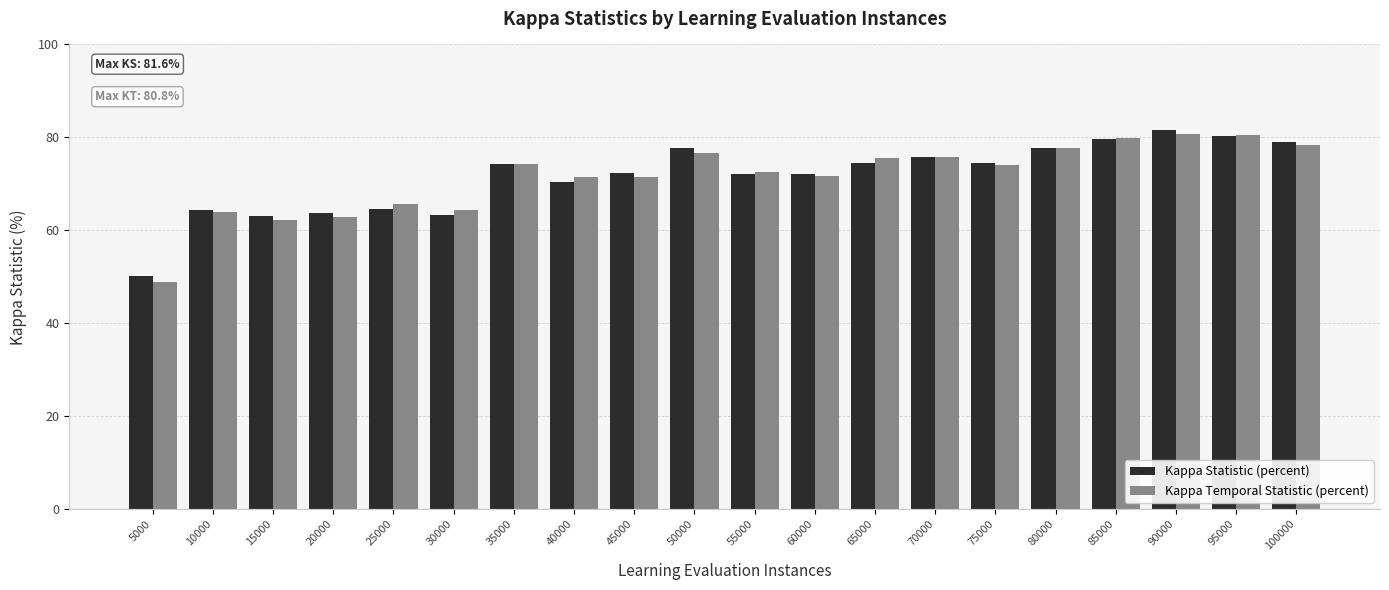

Which category has the lowest value across all series?

5000